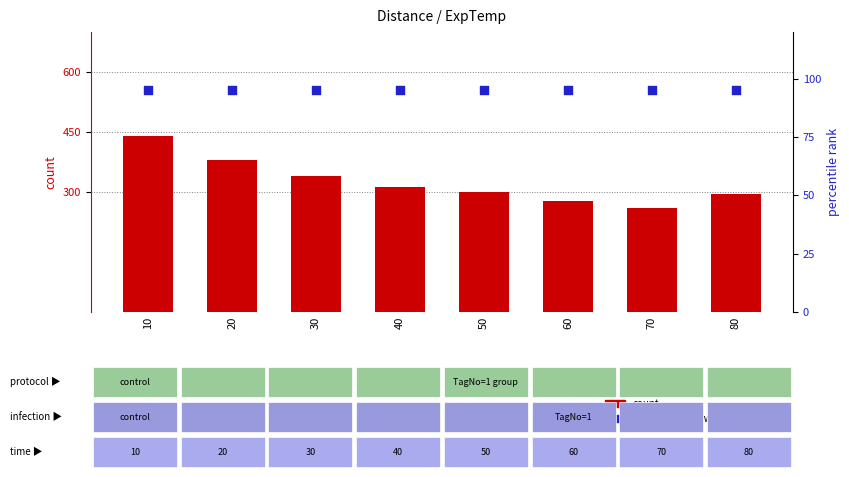

Which series has the largest total across all categories?

count